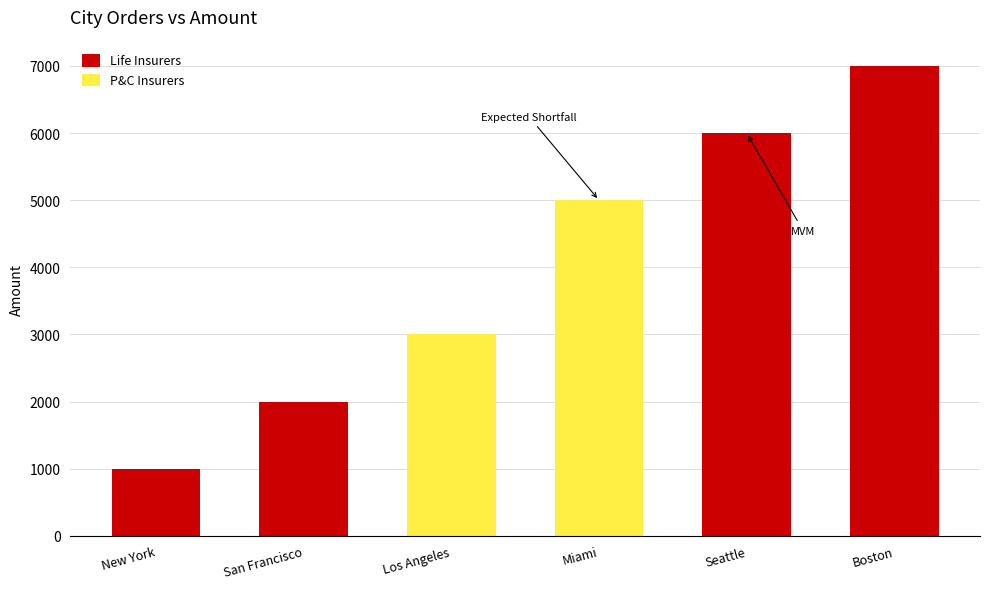

What is the change in value from Los Angeles to Boston?

+4000